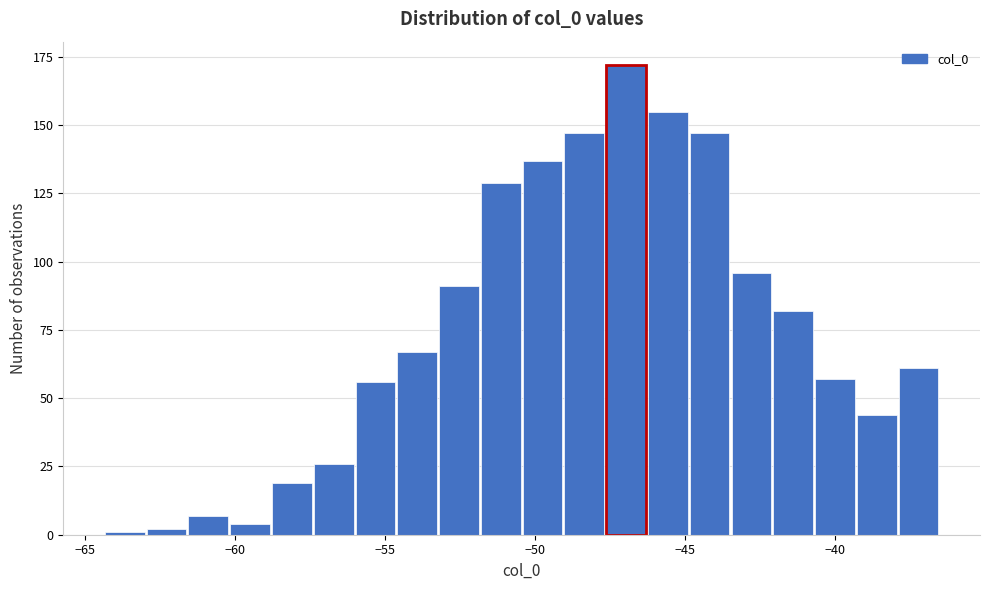

Around what value on the x-axis is the tallest bar? Give the approximate position of its centre, as read against the axis.

-47.0